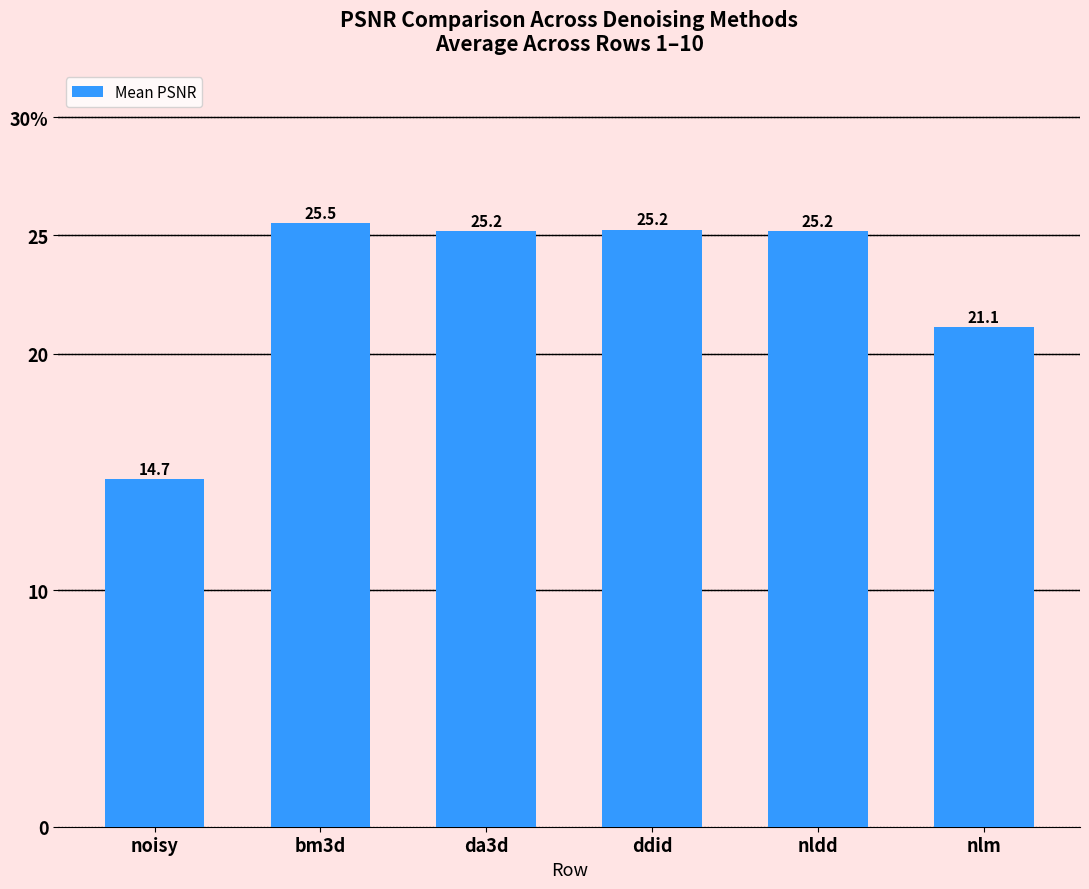

At which category does the chart reach its peak across all series?

bm3d